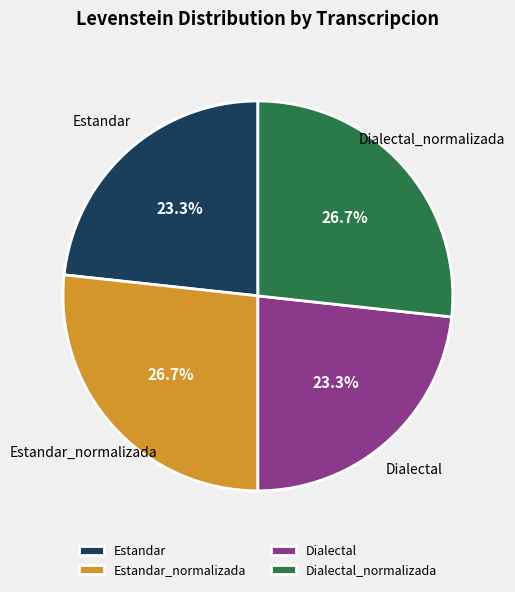

Is it true that Estandar is 32% of the pie?

False